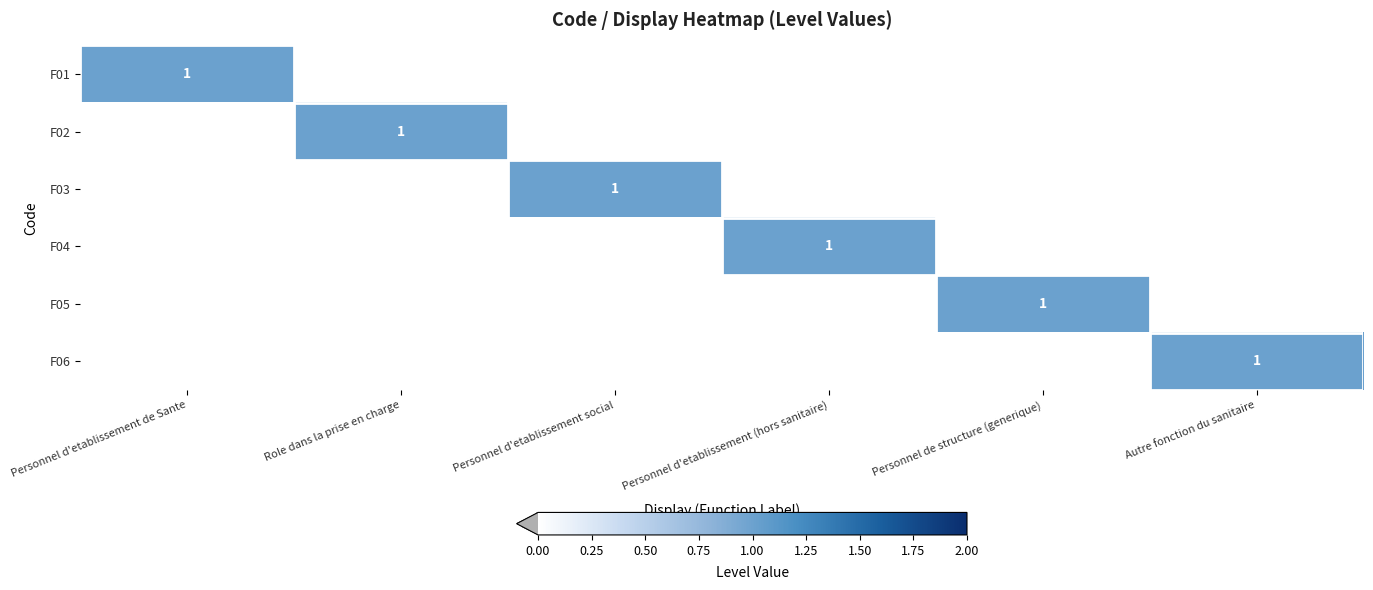

Is it true that F03 equals 1 at Personnel d'etablissement social?

True